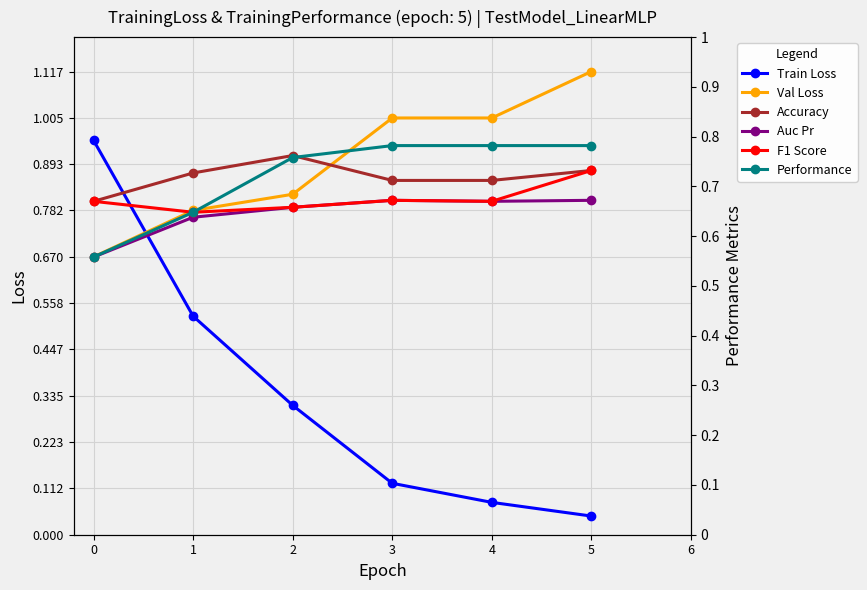

Does the chart have visible grid lines?

Yes